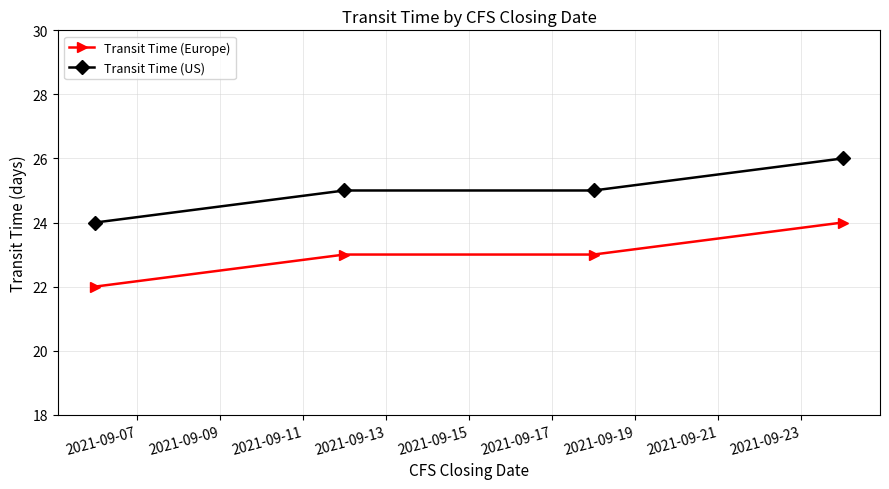

How many lines are shown in the chart?

2